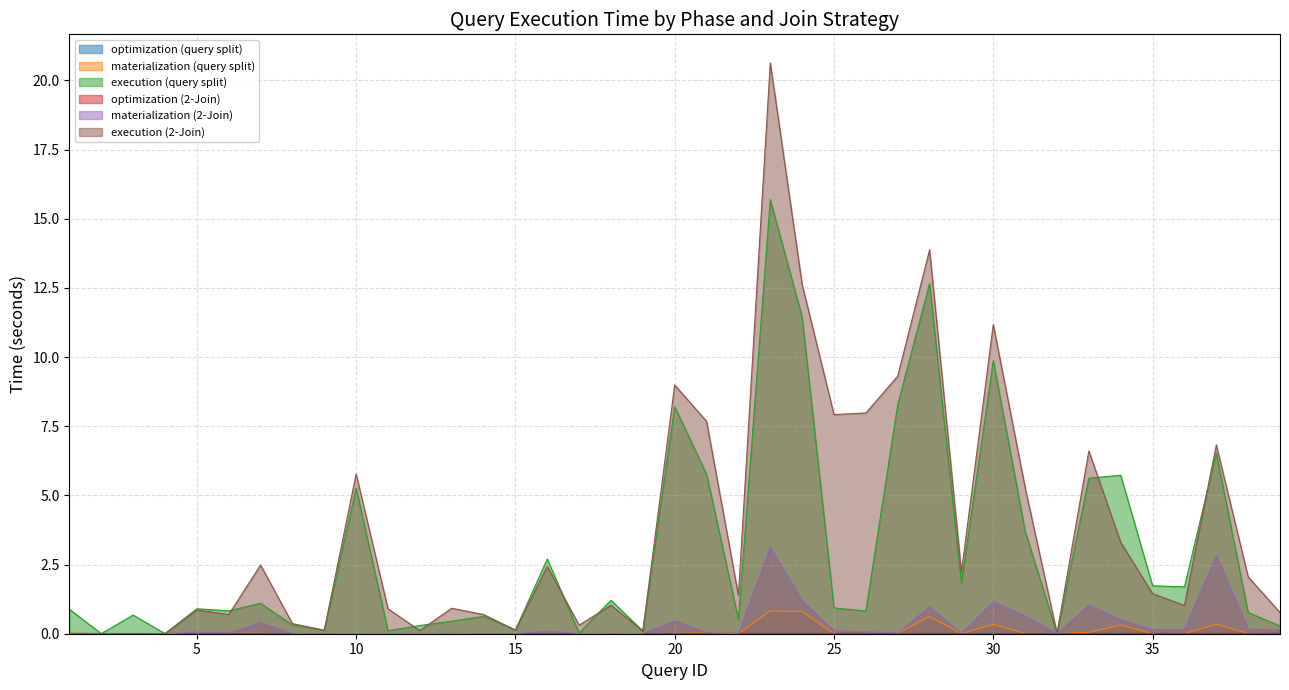

At which category does the chart reach its peak across all series?

23